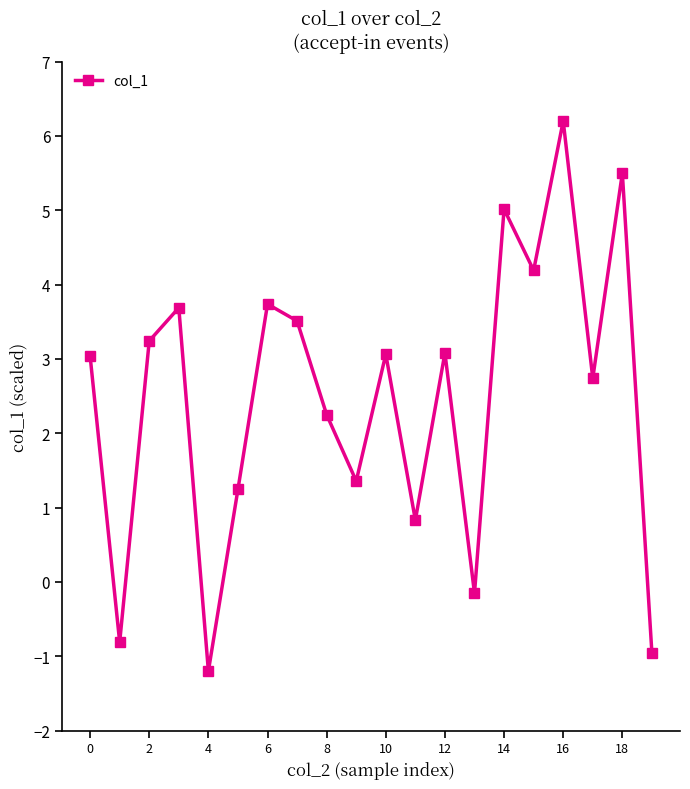

How many data points are less than 3?

9